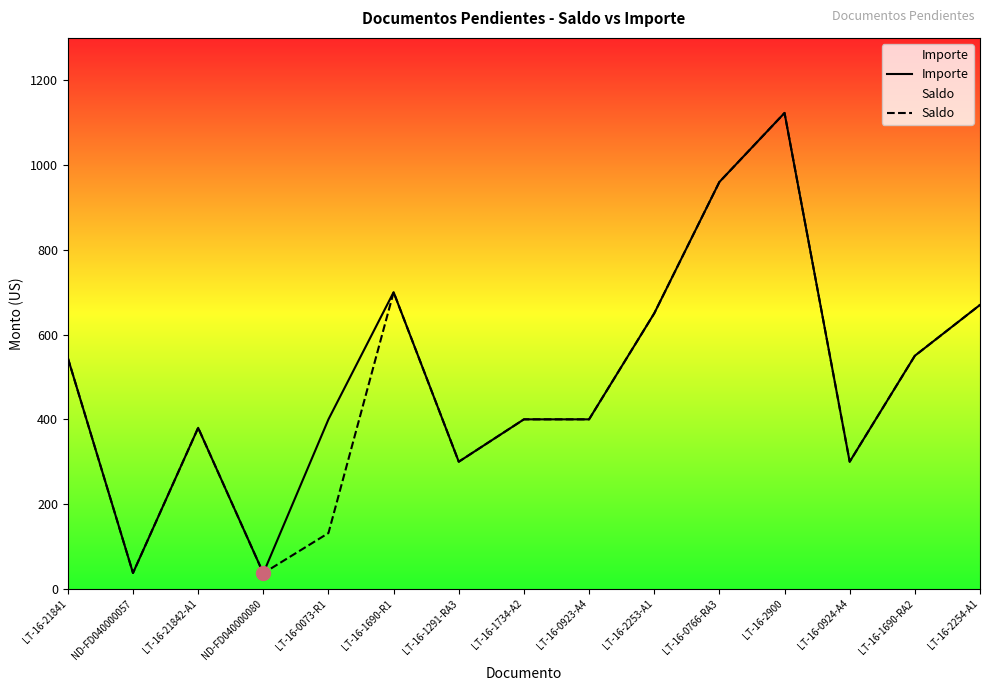

What is the label of the 11th point from the left?

LT-16-0766-RA3